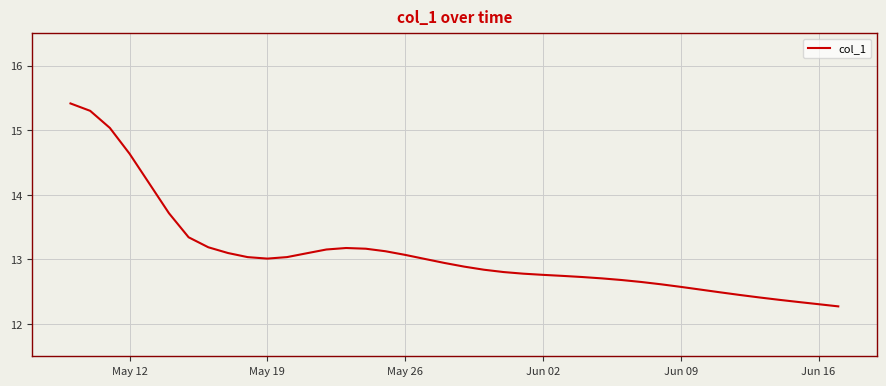

What is the smallest value displayed?

12.3